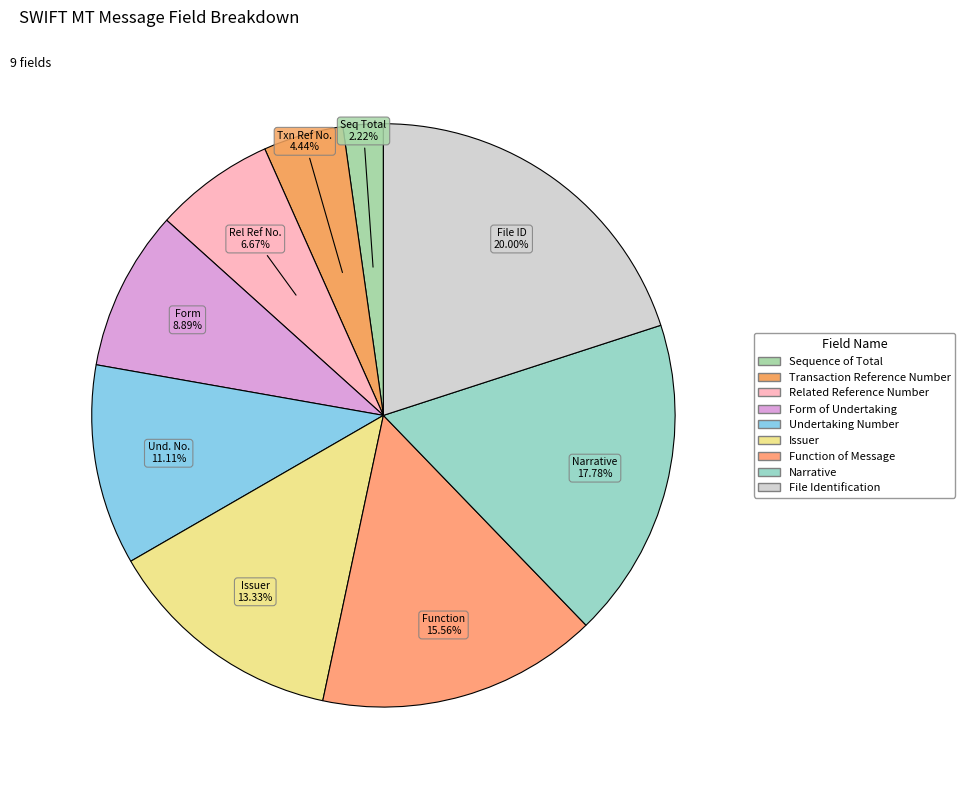

How many segments does this pie chart have?

9